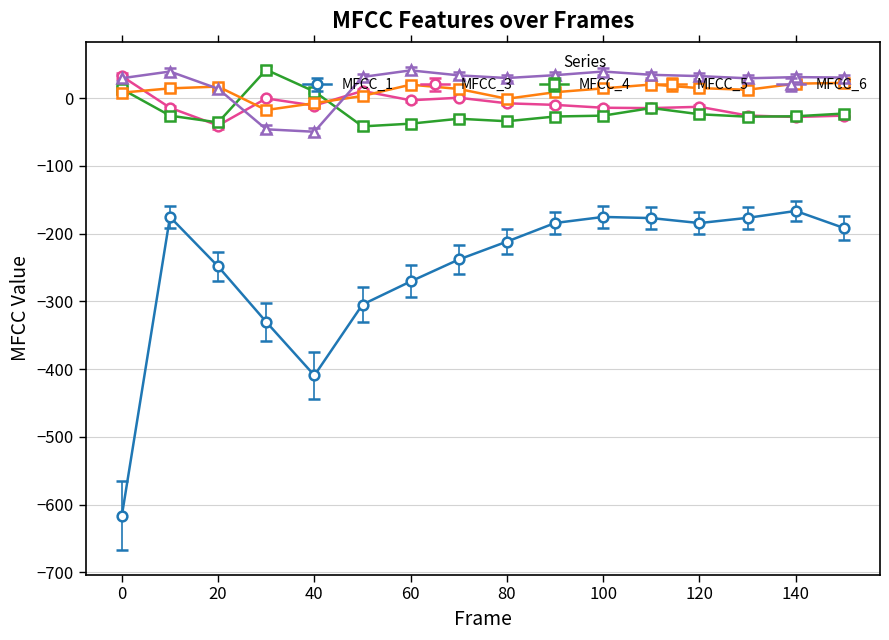

What is the difference between the second highest and second lowest values in the MFCC_1 series?

234.0